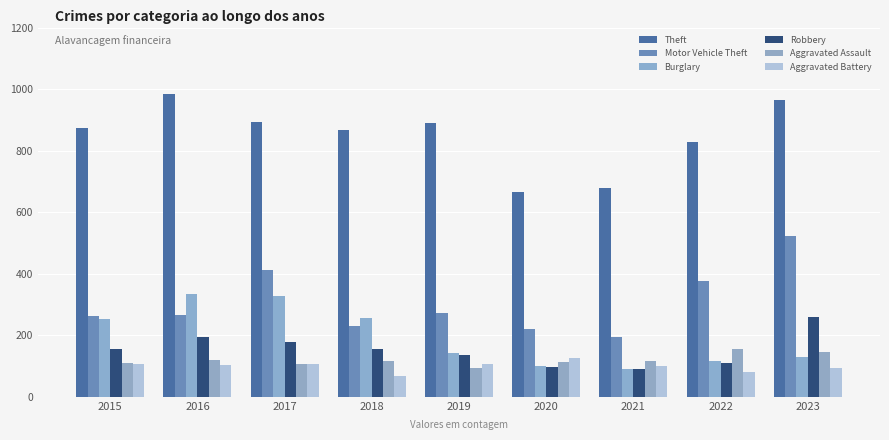

What is the maximum value for Burglary?

333